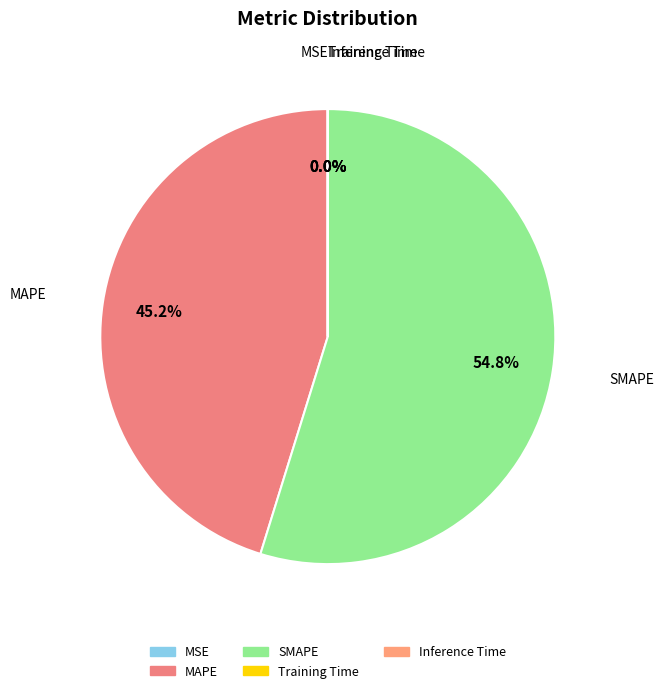

Is the sum of SMAPE and MAPE greater than half?

Yes